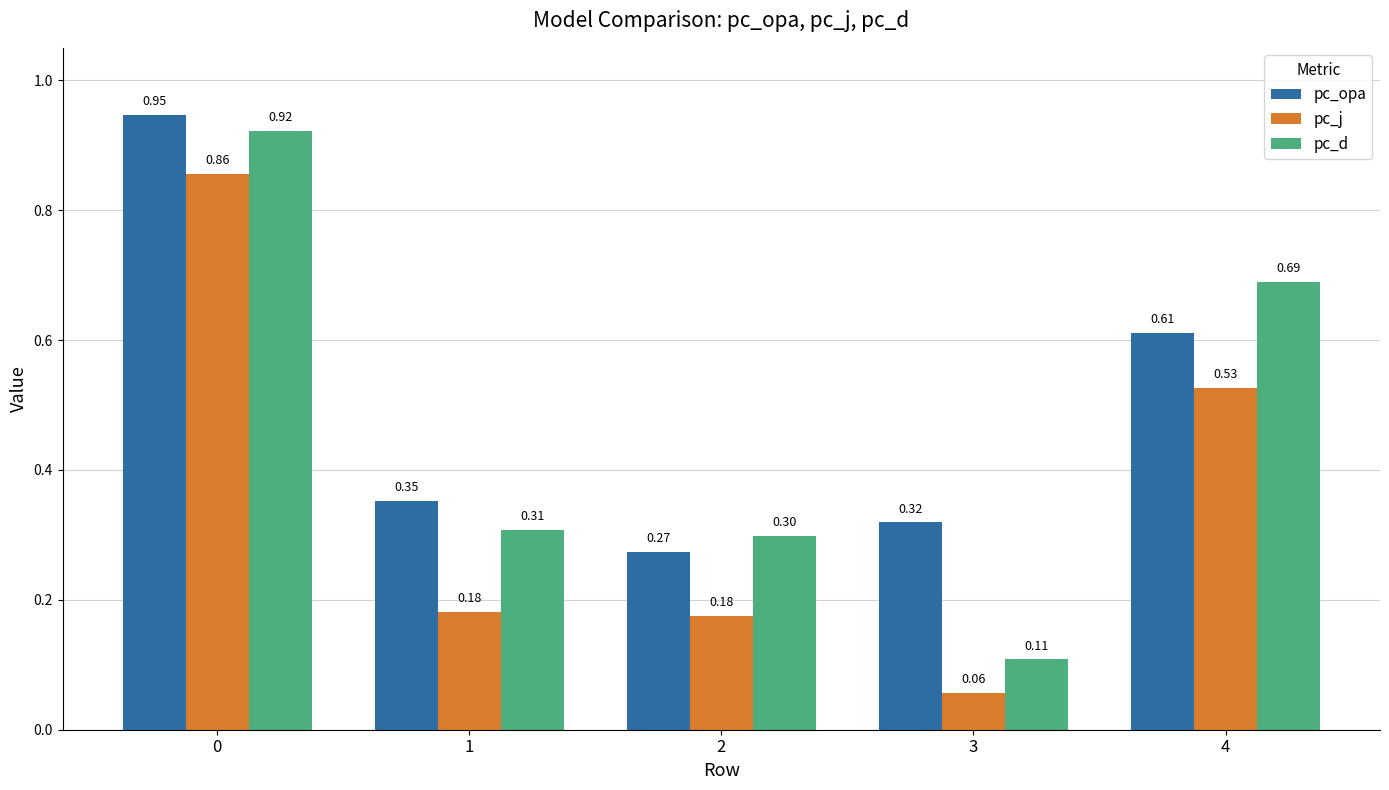

Rank the series by their average value, from highest to lowest.

pc_opa, pc_d, pc_j